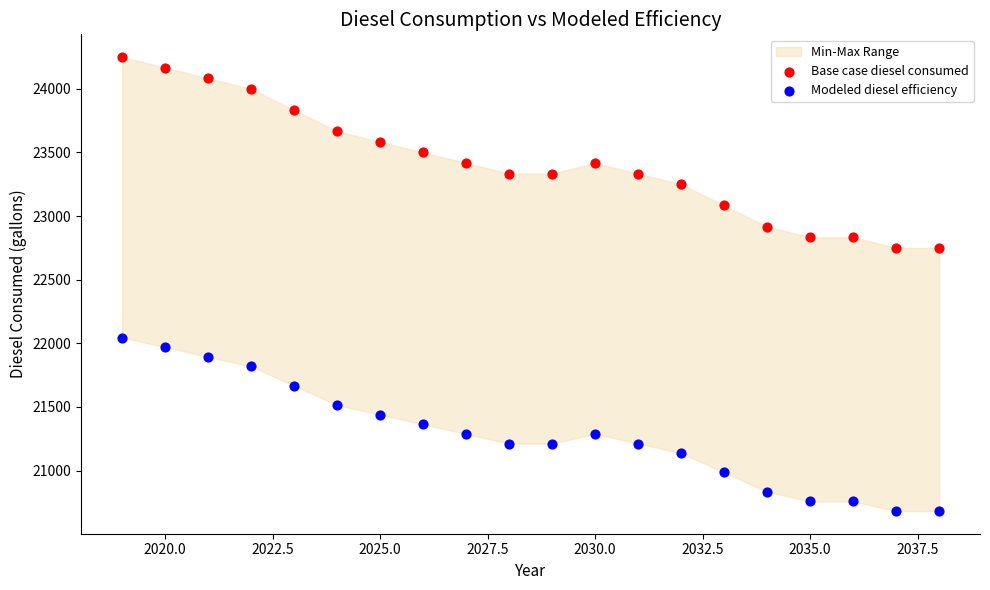

Which series has the widest spread of Y values?

Base case diesel consumed